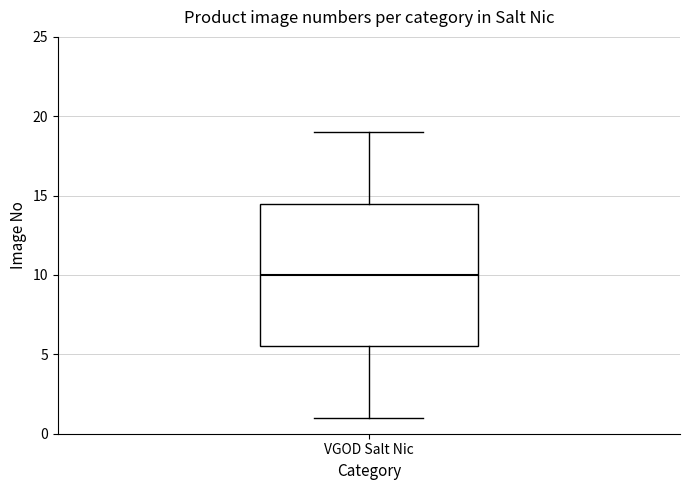

Transcribe this box plot: give where the median line is, the range the box spans, and where the two whiskers end, as read against the y-axis. The values are not printed on the chart, so give them approximately, as read against the axis.

median 10.0, box 5.5 to 14.5, whiskers 1.0 to 19.0